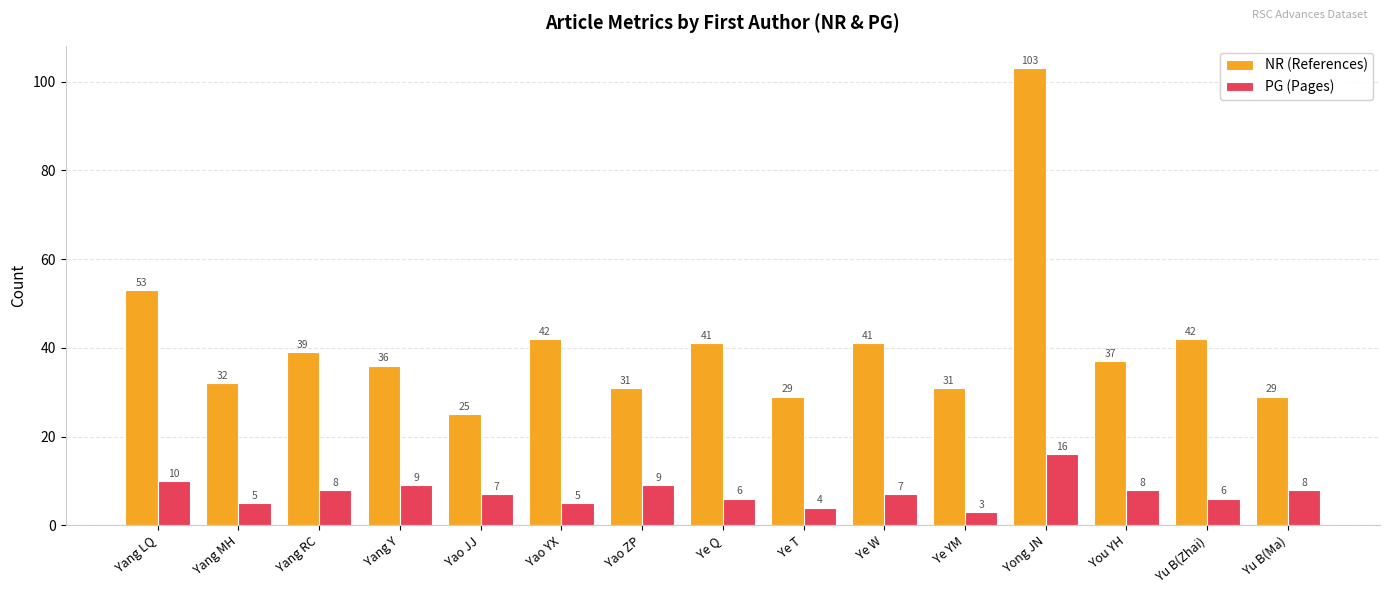

What is the minimum value for PG (Pages)?

3